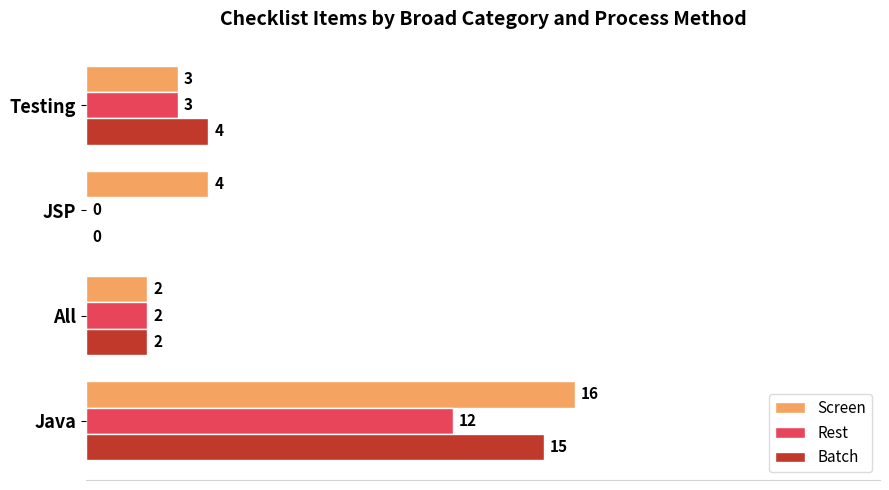

What is the sum of all Rest values?

17